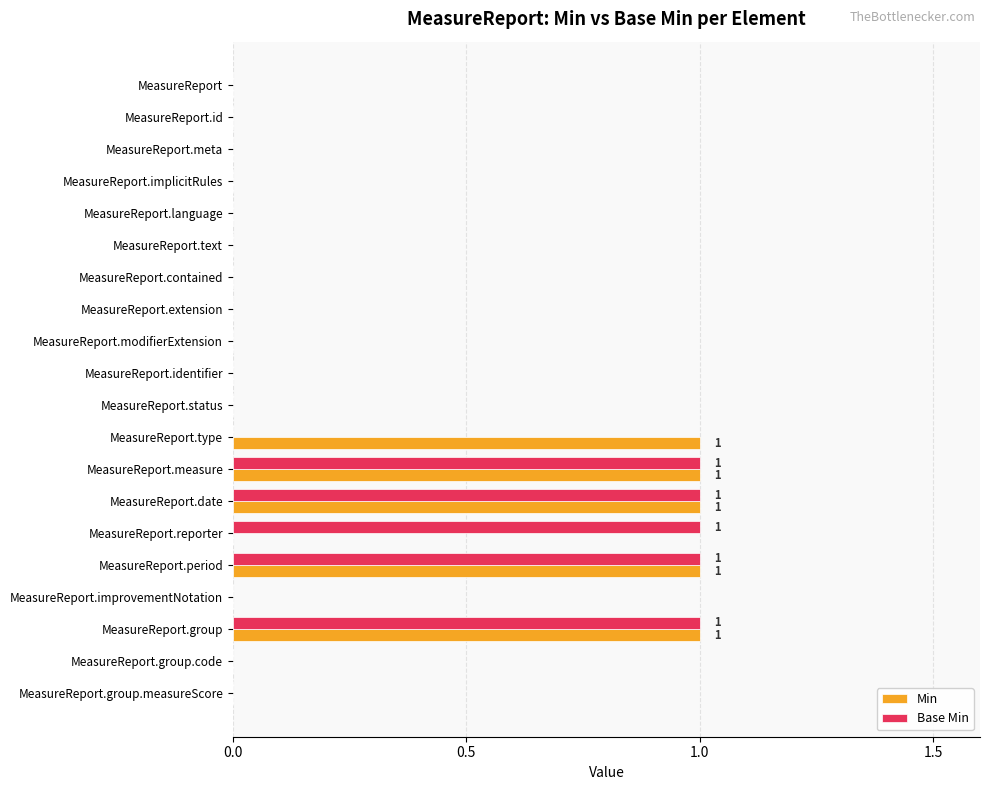

True or false: Base Min has a value of 0 at MeasureReport.meta.

True